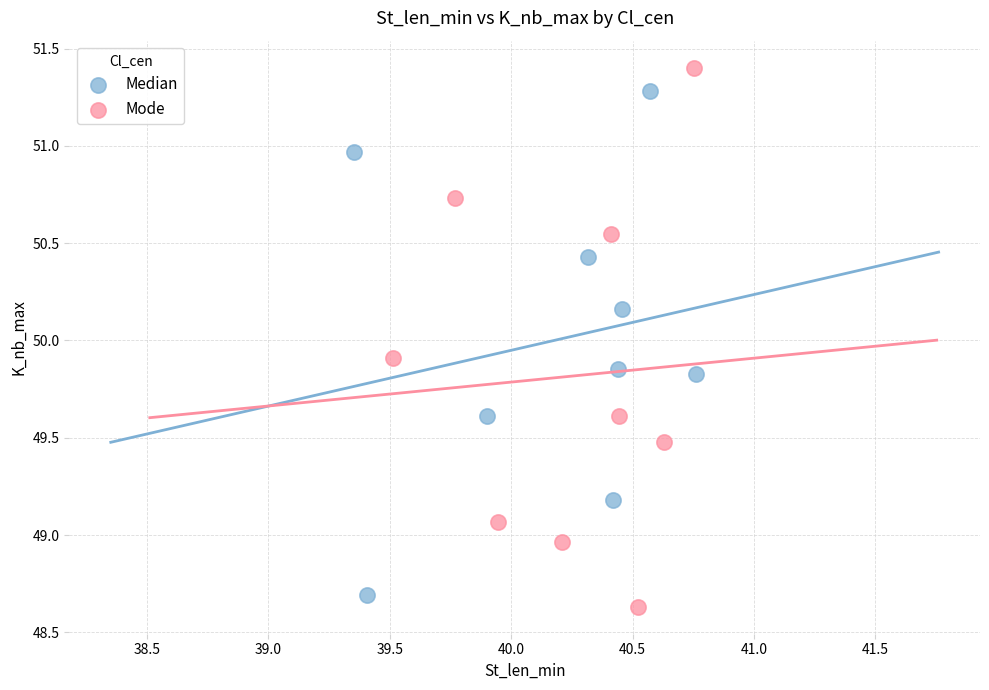

Which series reaches the maximum Y coordinate?

Mode